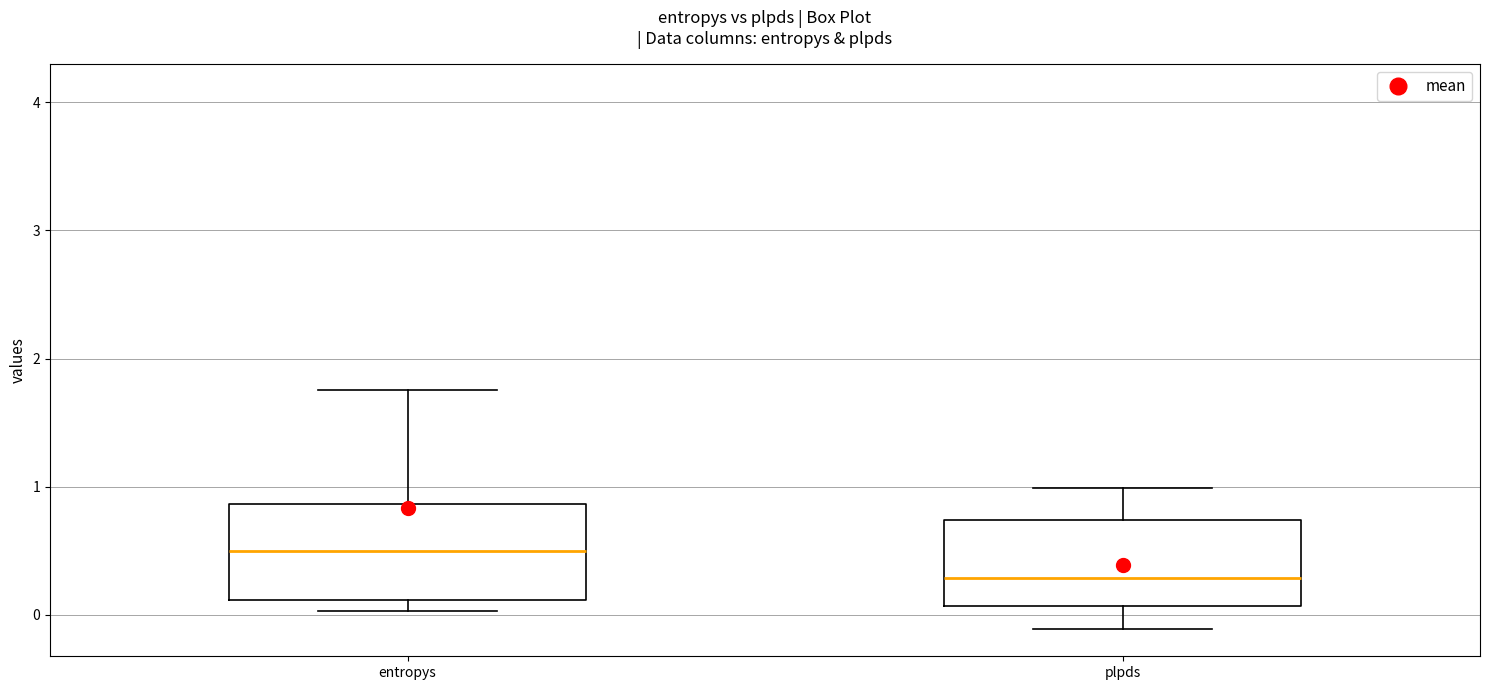

Which box has the lowest median line?

plpds